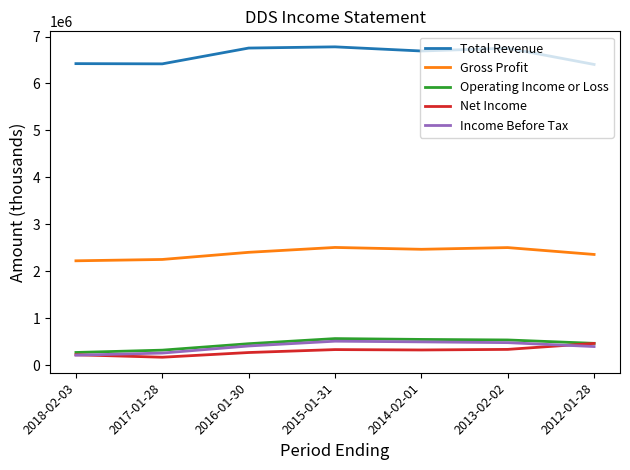

What is the difference between the highest and lowest values at 2013-02-02?

6415600